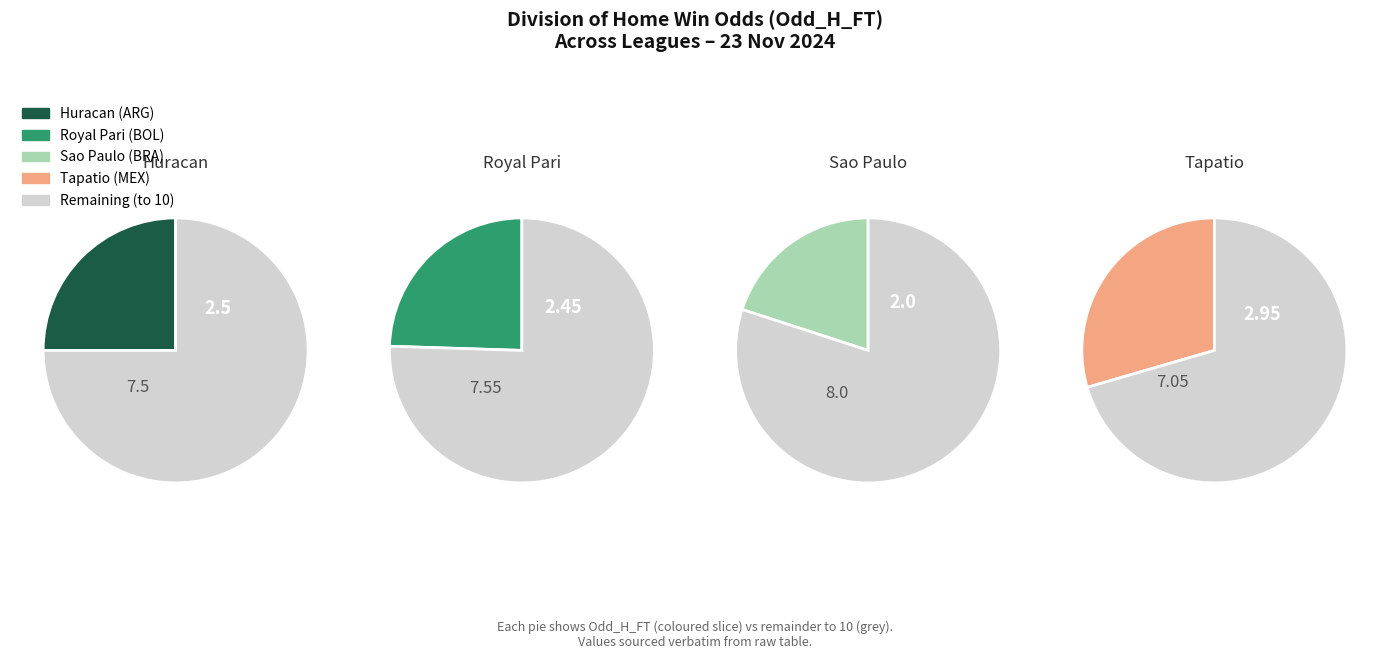

What percentage is NOT represented by Huracan?

74.7%